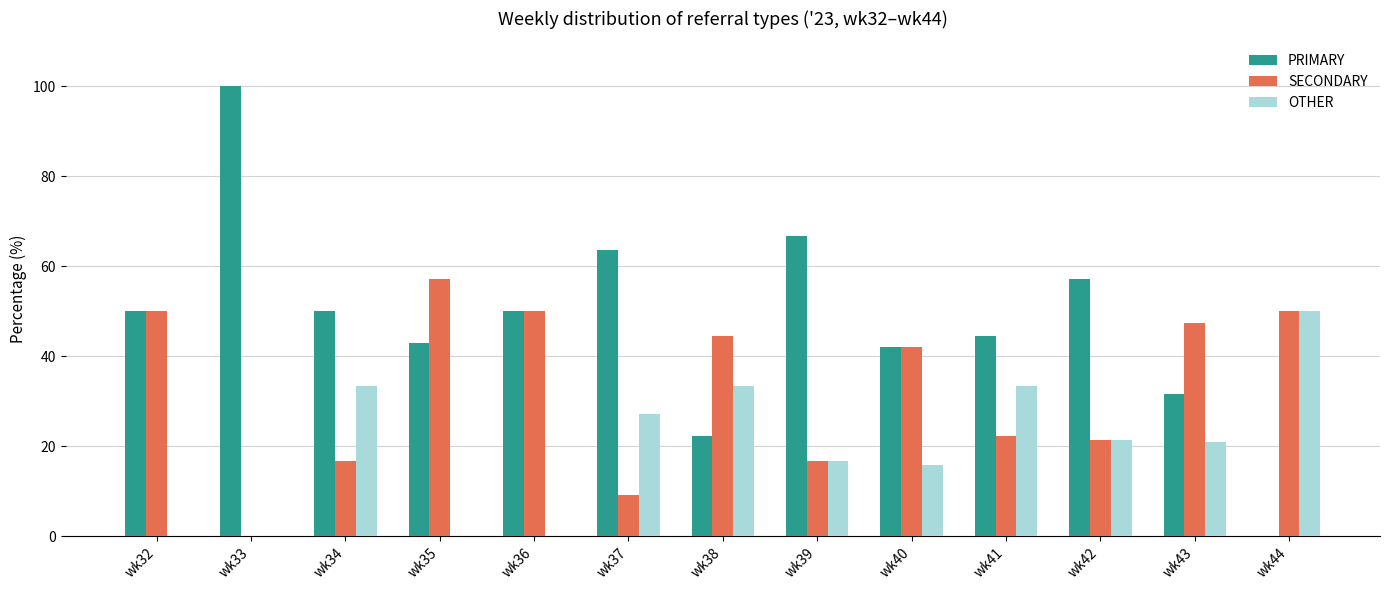

Which category has the highest value in the OTHER series?

wk44